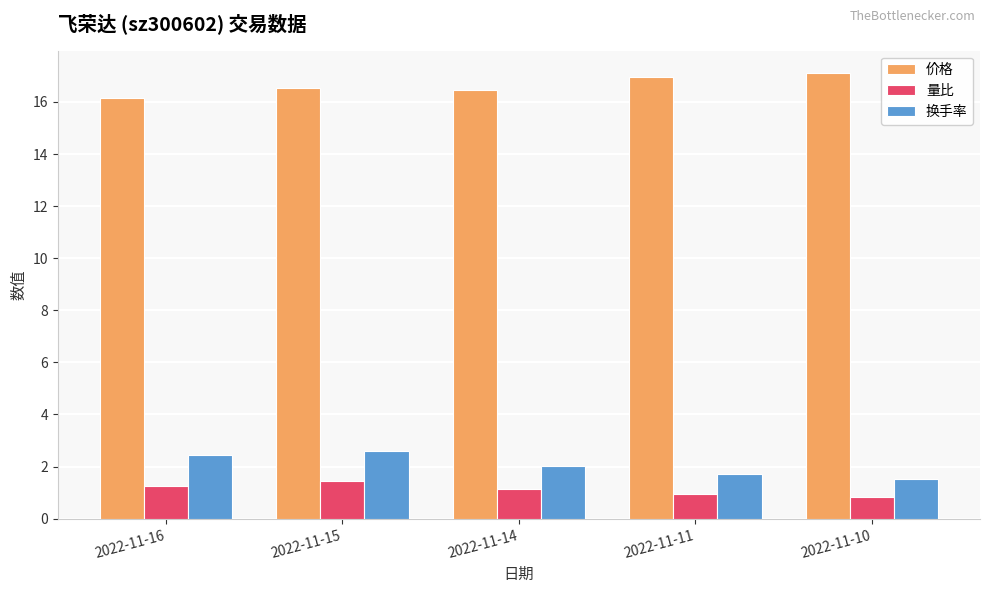

The value of 量比 at 2022-11-15 is 2.5. True or false?

False